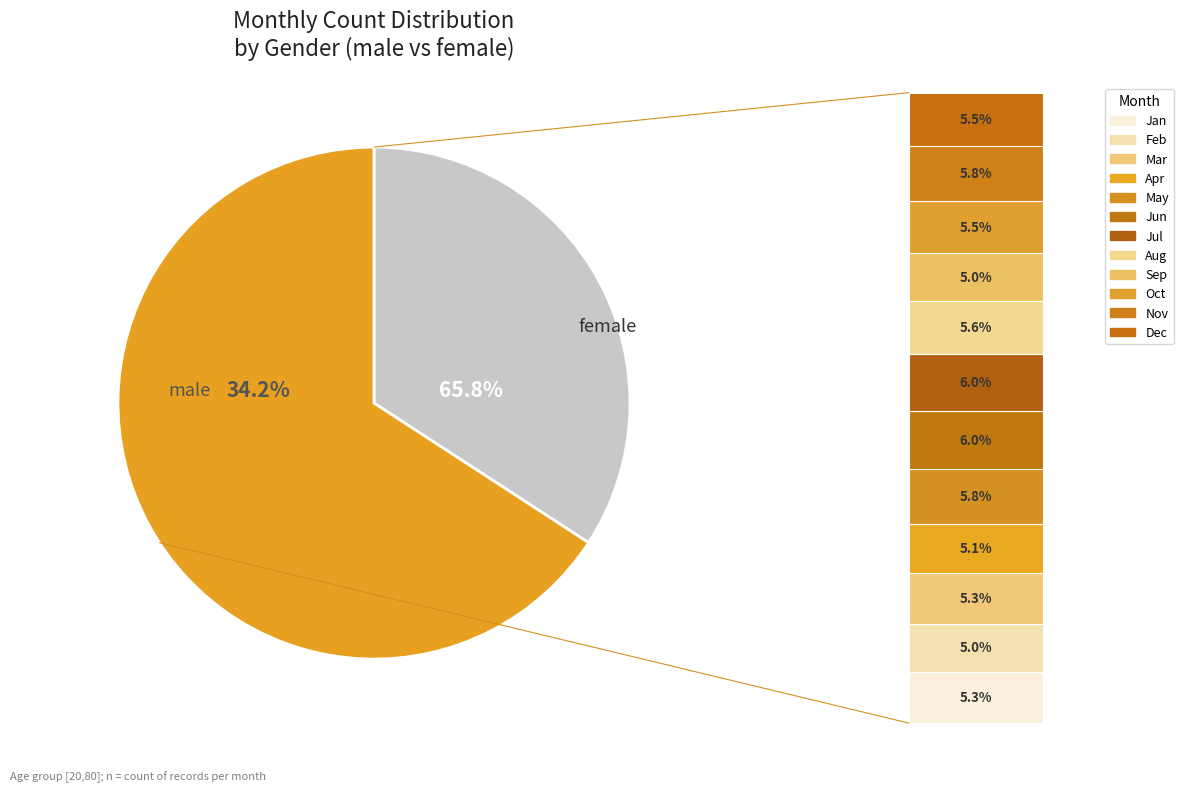

Is 2 the majority of the pie?

No